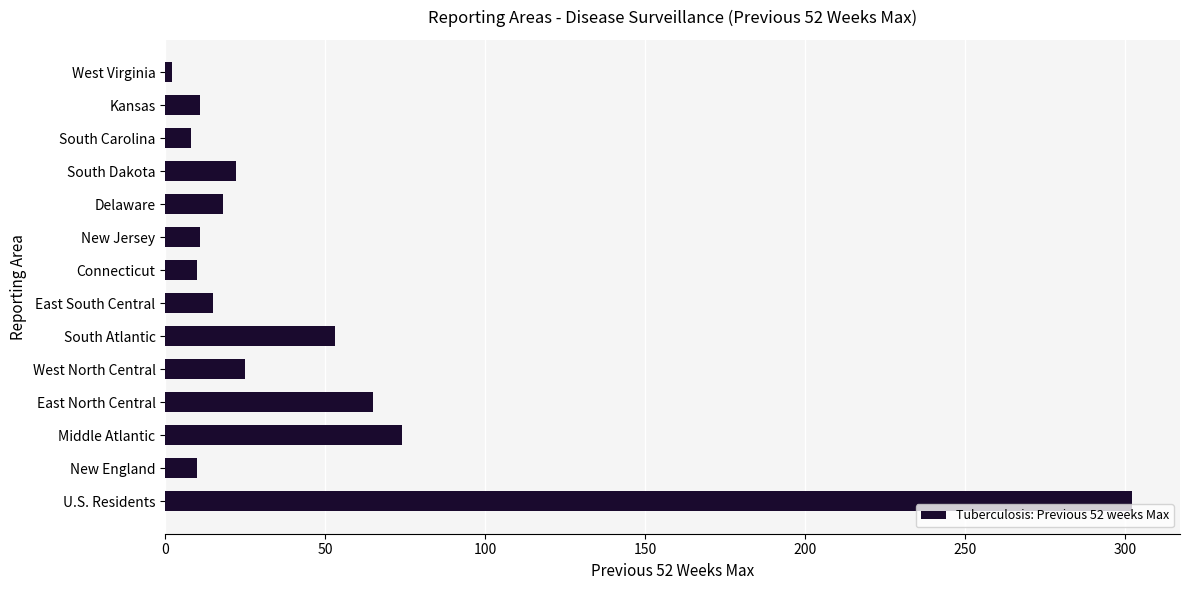

What is the average value?

45